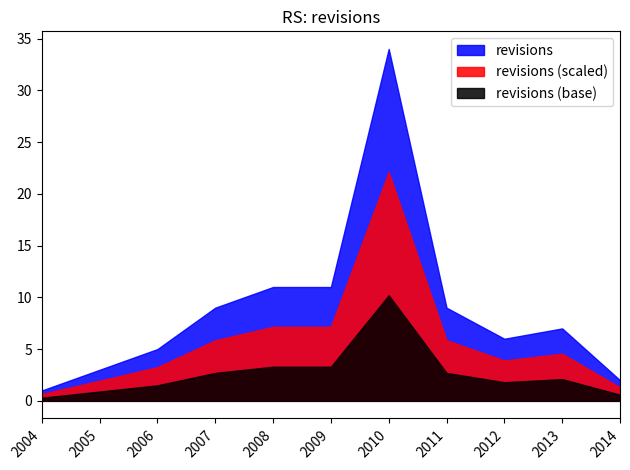

The value at 2006-12-31 is 9. True or false?

False